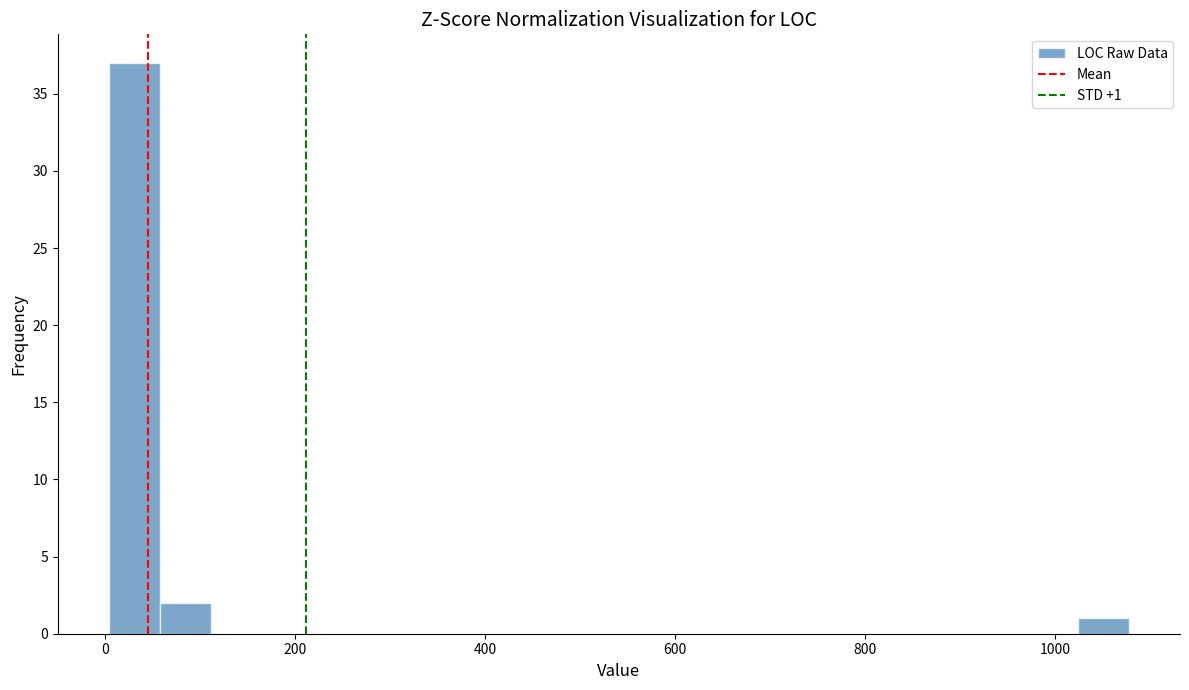

Read against the x-axis, roughly where is the centre of the tallest bar?

40